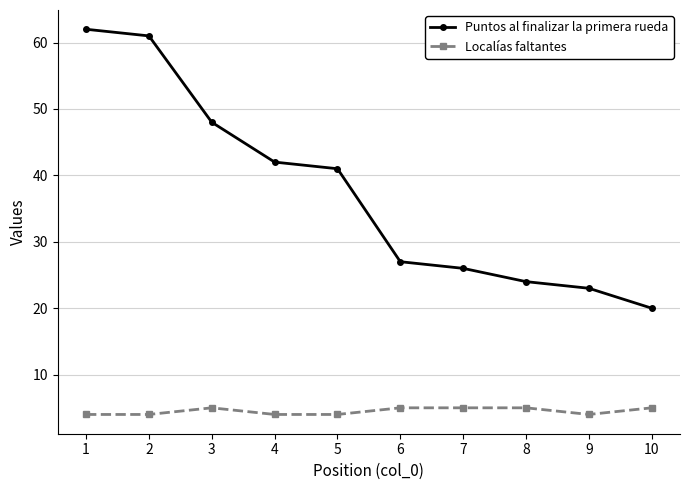

Is the value of Puntos al finalizar la primera rueda at 5 greater than the value of Localías faltantes at 5?

Yes